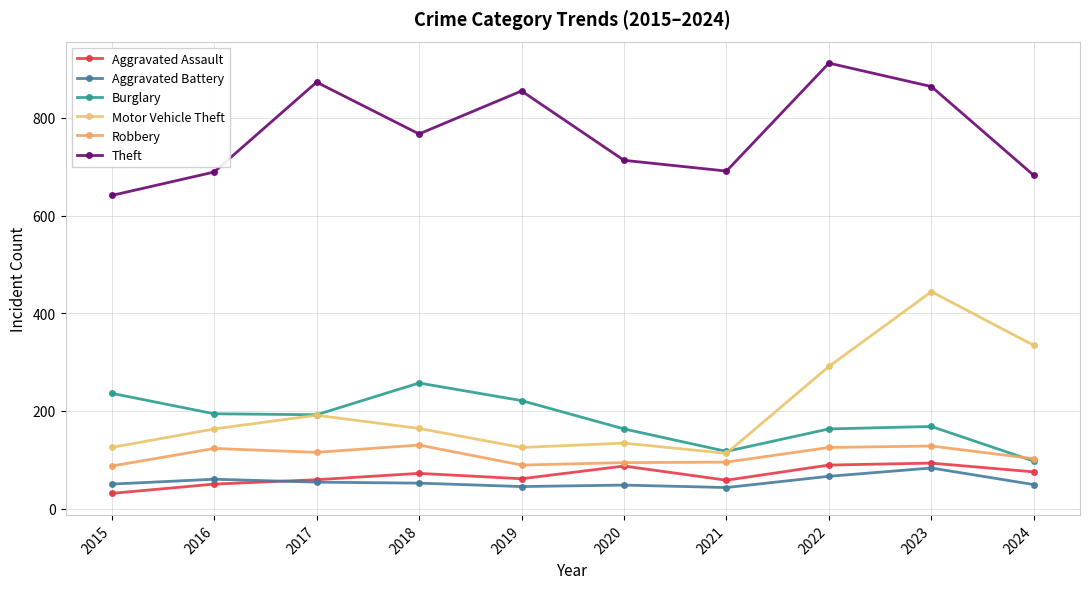

How many data points in Motor Vehicle Theft are less than 164?

5